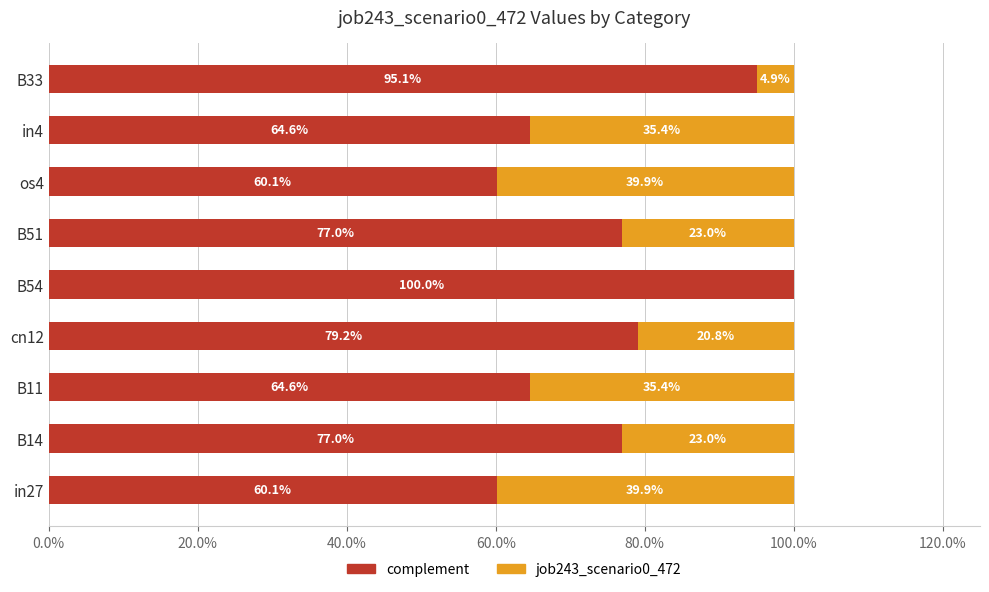

At how many categories does at least one series exceed 0?

9